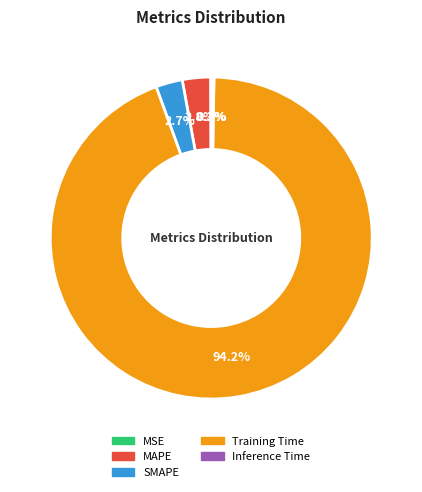

Is there a majority slice in this chart?

Yes